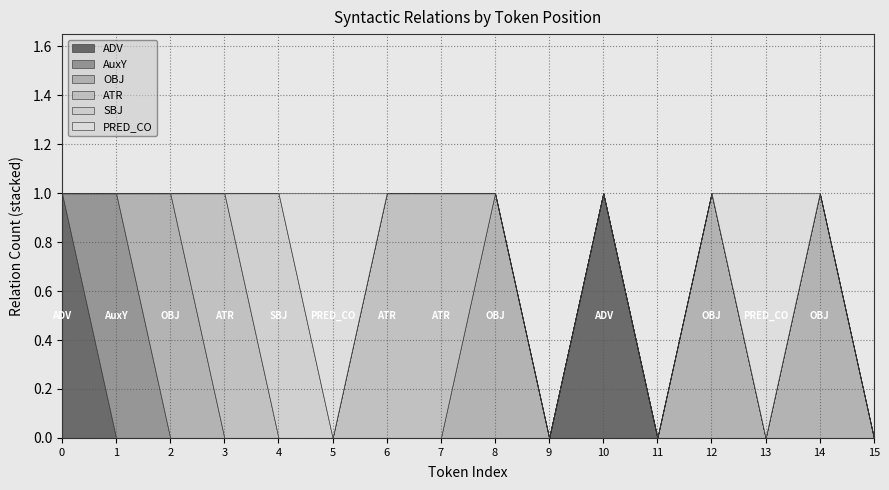

Reading right to left, list all the values displayed in this chart.

ADV: 0	0	0	0	0	1	0	0	0	0	0	0	0	0	0	1
AuxY: 0	0	0	0	0	0	0	0	0	0	0	0	0	0	1	0
OBJ: 0	1	0	1	0	0	0	1	0	0	0	0	0	1	0	0
ATR: 0	0	0	0	0	0	0	0	1	1	0	0	1	0	0	0
SBJ: 0	0	0	0	0	0	0	0	0	0	0	1	0	0	0	0
PRED_CO: 0	0	1	0	0	0	0	0	0	0	1	0	0	0	0	0